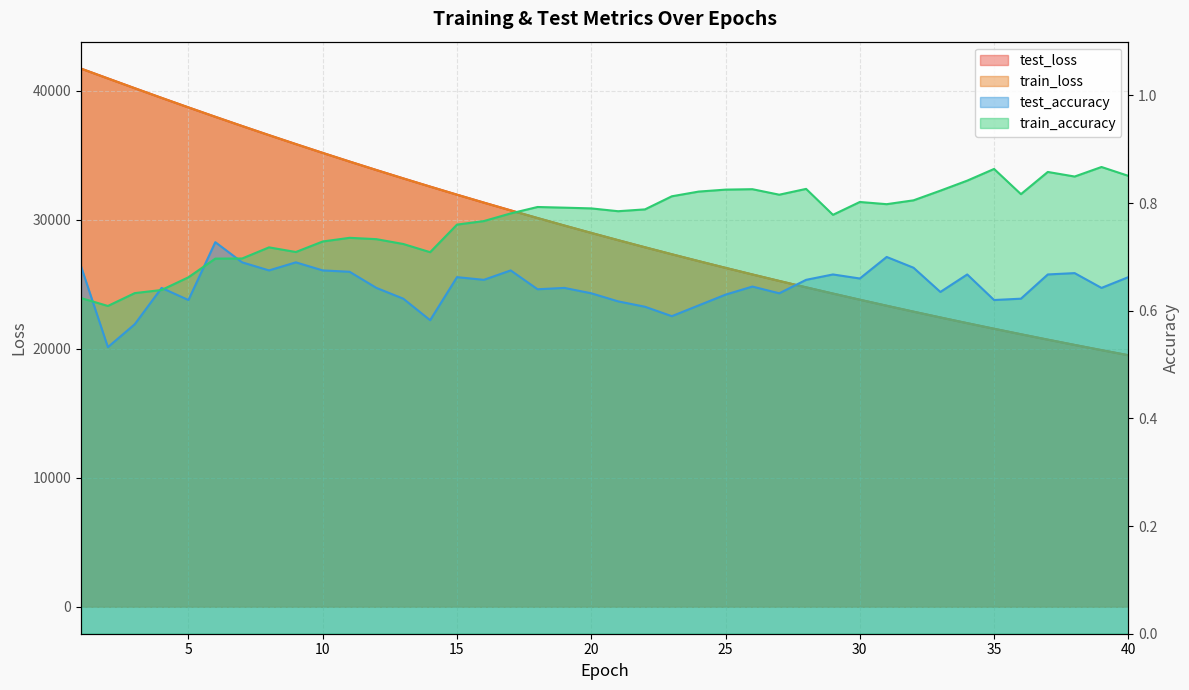

What is the average value of the test_accuracy series?

0.6